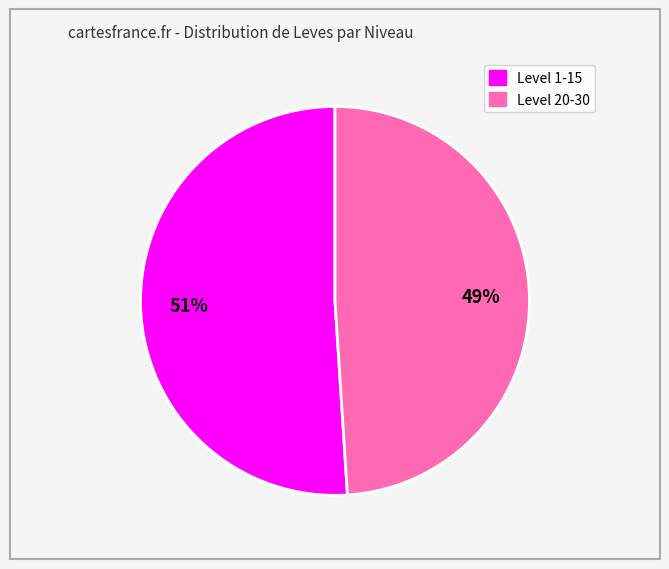

To the nearest percent, what is the difference between the largest and smallest slice percentages?

2%